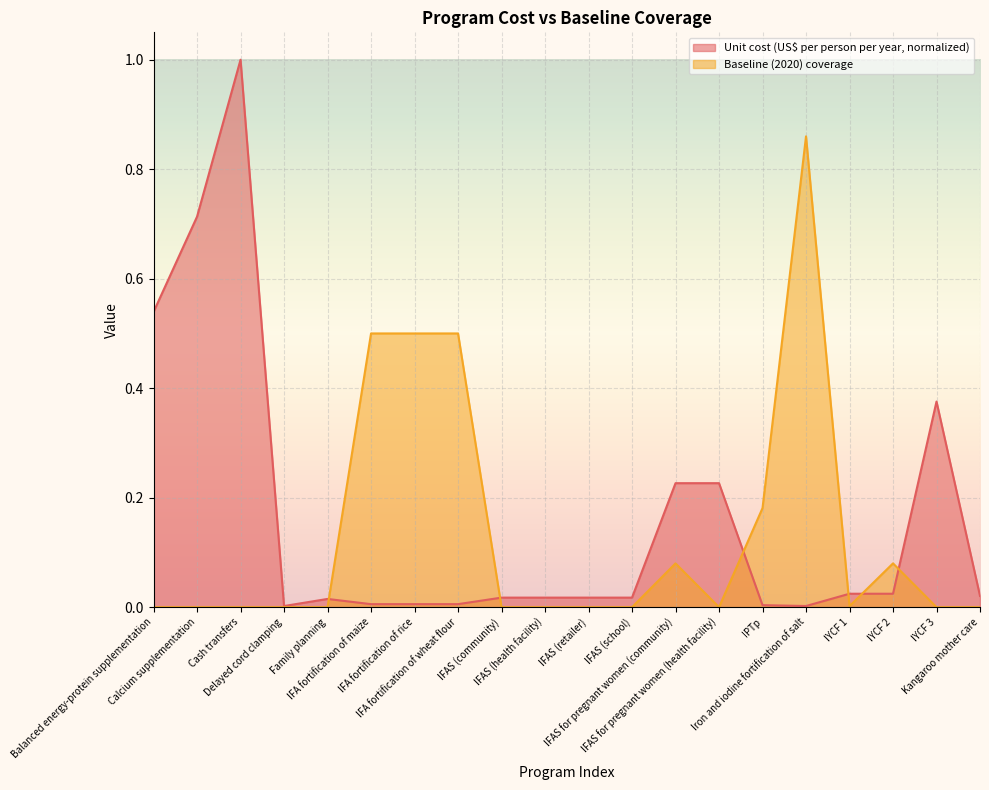

Reading right to left, transcribe all the data shown in this chart.

Unit cost (US$ per person per year): Kangaroo mother care=0.0	IYCF 3=0.4	IYCF 2=0.0	IYCF 1=0.0	Iron and iodine fortification of salt=0.0	IPTp=0.0	IFAS for pregnant women (health facility)=0.2	IFAS for pregnant women (community)=0.2	IFAS (school)=0.0	IFAS (retailer)=0.0	IFAS (health facility)=0.0	IFAS (community)=0.0	IFA fortification of wheat flour=0.0	IFA fortification of rice=0.0	IFA fortification of maize=0.0	Family planning=0.0	Delayed cord clamping=0.0	Cash transfers=1.0	Calcium supplementation=0.7	Balanced energy-protein supplementation=0.5
Baseline (2020) coverage: Kangaroo mother care=0.0	IYCF 3=0.0	IYCF 2=0.1	IYCF 1=0.0	Iron and iodine fortification of salt=0.9	IPTp=0.2	IFAS for pregnant women (health facility)=0.0	IFAS for pregnant women (community)=0.1	IFAS (school)=0.0	IFAS (retailer)=0.0	IFAS (health facility)=0.0	IFAS (community)=0.0	IFA fortification of wheat flour=0.5	IFA fortification of rice=0.5	IFA fortification of maize=0.5	Family planning=0.0	Delayed cord clamping=0.0	Cash transfers=0.0	Calcium supplementation=0.0	Balanced energy-protein supplementation=0.0